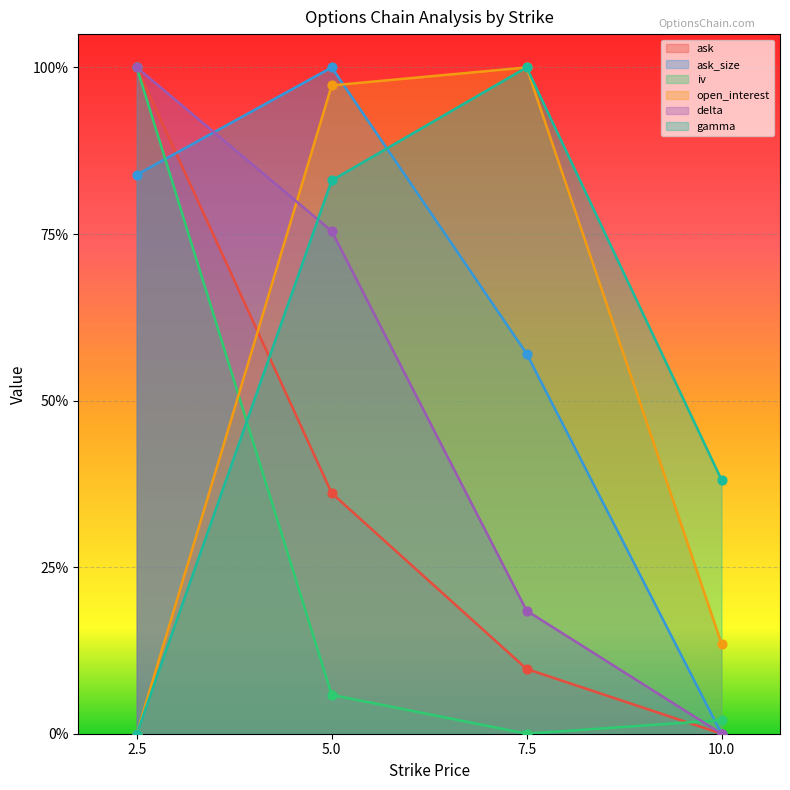

Which series contains the highest Y value?

ask